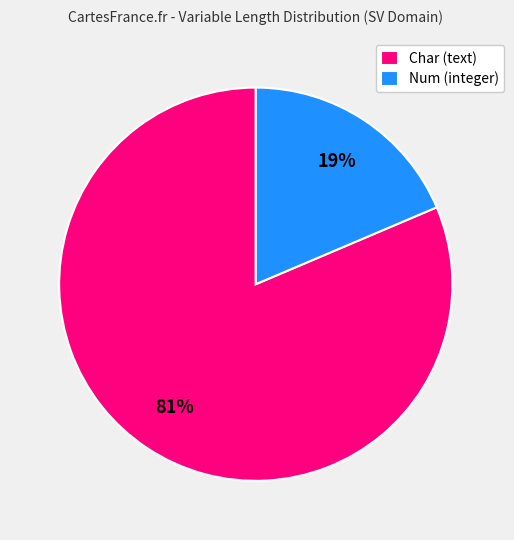

Count the number of slices in the pie.

2